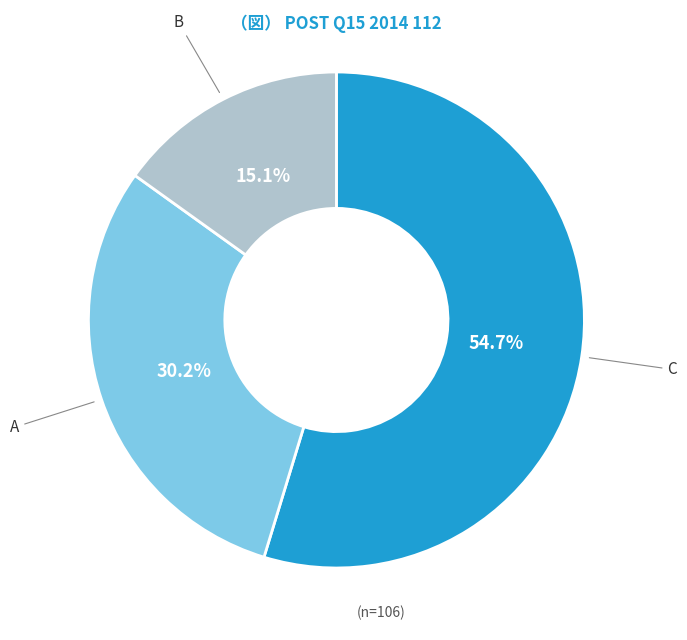

Count the number of slices in the pie.

3